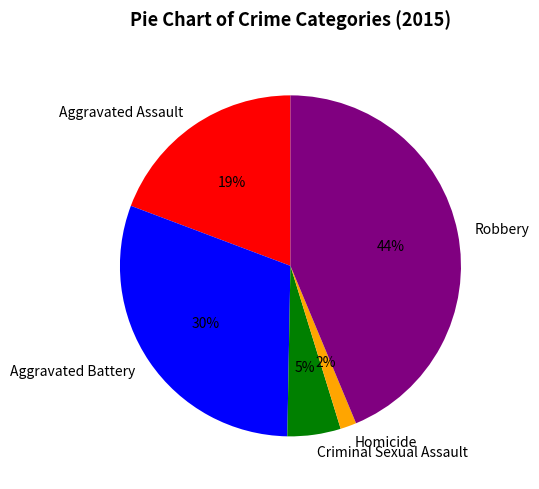

Rank the categories by value from highest to lowest.

Robbery, Aggravated Battery, Aggravated Assault, Criminal Sexual Assault, Homicide